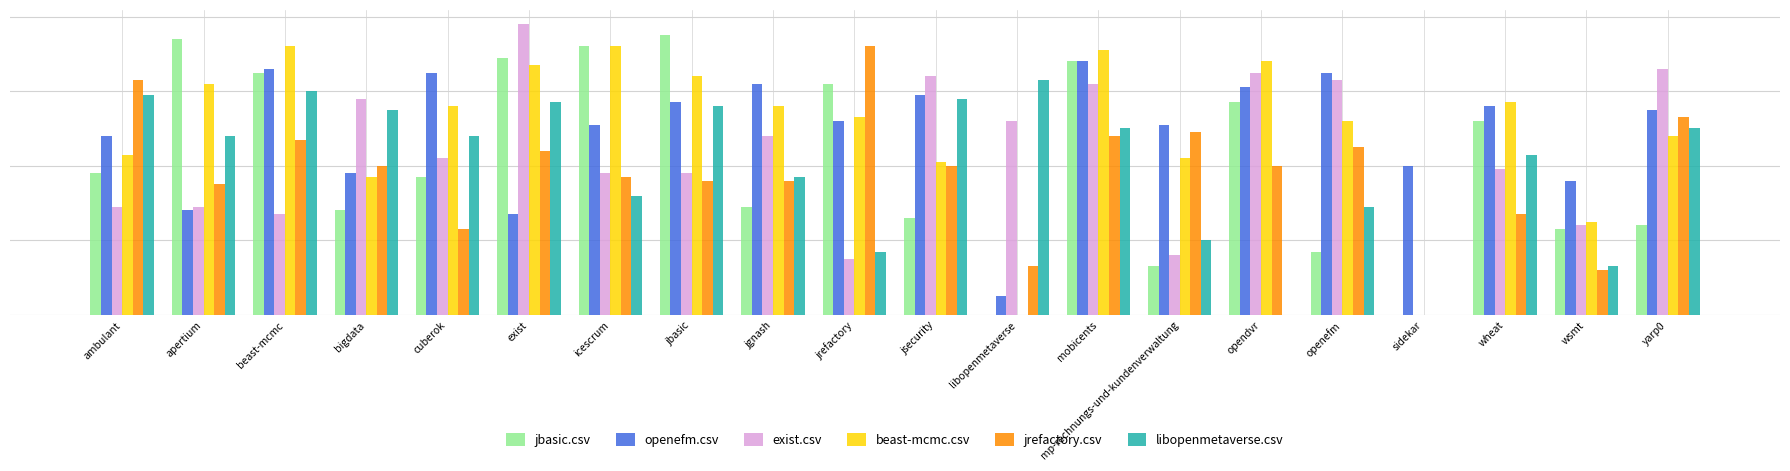

What is the difference between the maximum and second lowest values in the exist.csv series?

0.6